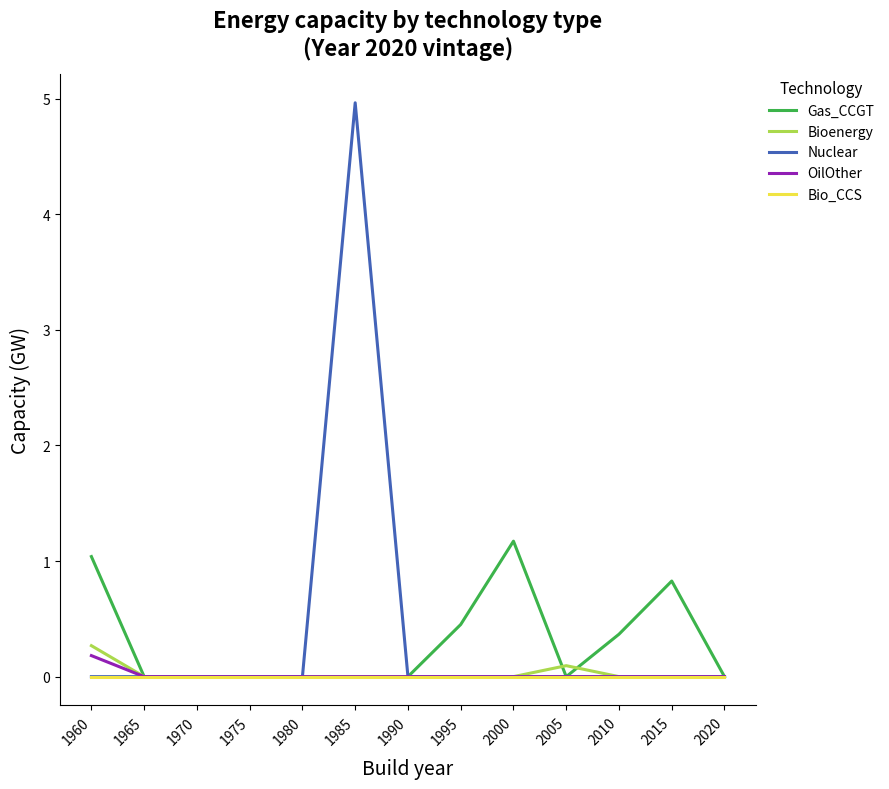

Which series has the largest range (max minus min)?

Nuclear